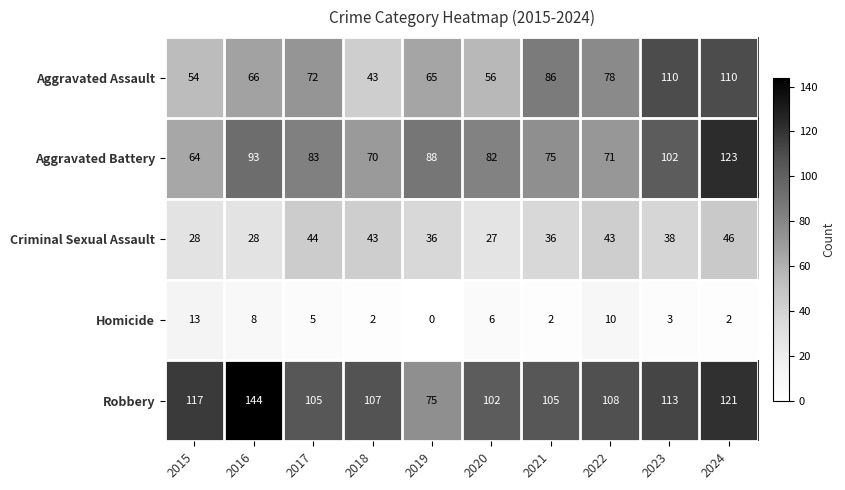

At which label is Robbery closest to 109?

2022